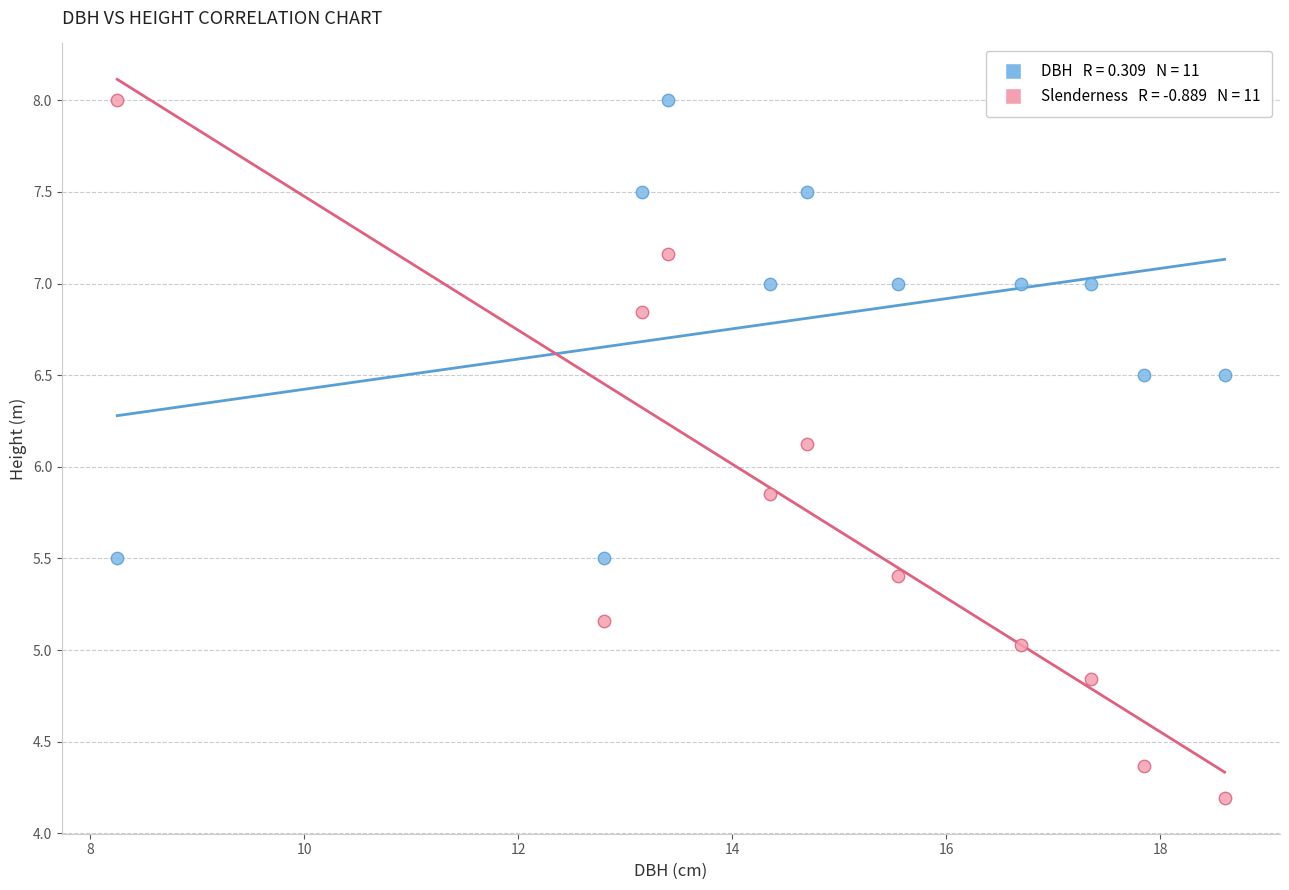

Across all data points, what is the range of X values (max minus min)?

10.4